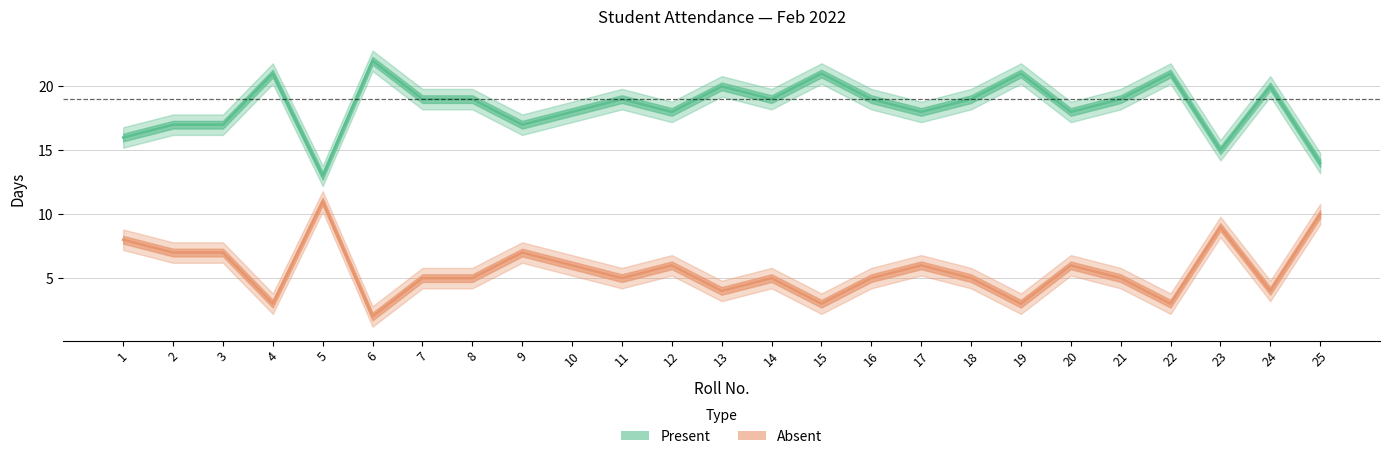

Does the chart have visible grid lines?

Yes